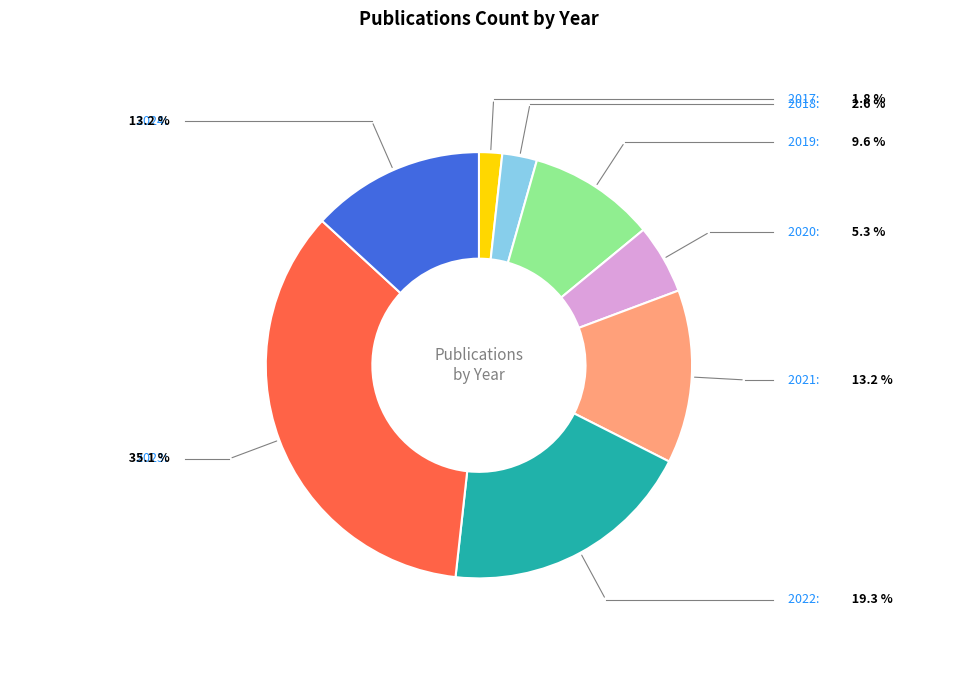

Is there a majority slice in this chart?

No